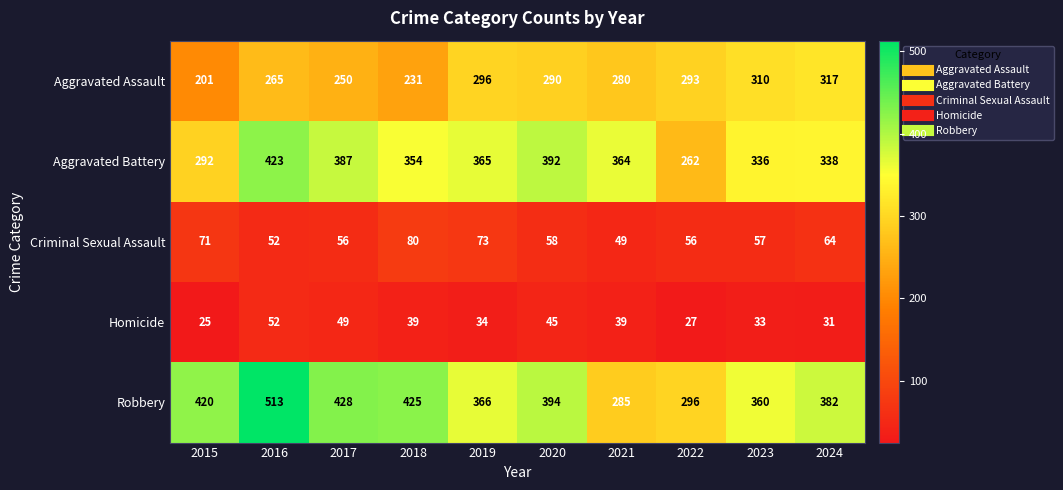

At which category is the sum across all series the highest?

2016